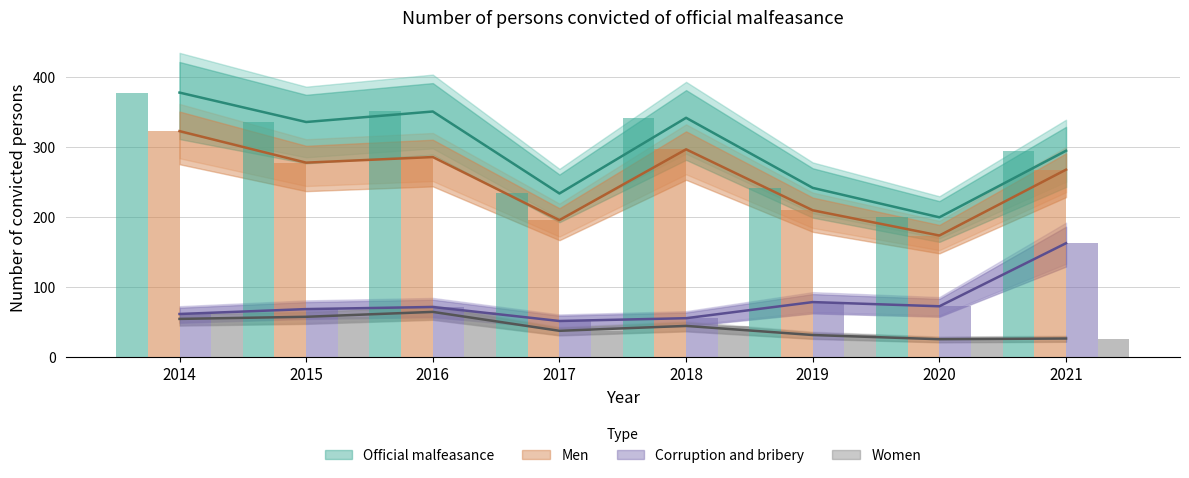

Reading left to right, extract all data points from this chart.

Official malfeasance: 378	336	351	234	342	242	200	295
corruption and bribery: 62	69	72	52	56	79	73	163
Men: 323	278	286	196	297	210	174	268
Women: 55	58	65	38	45	32	26	27